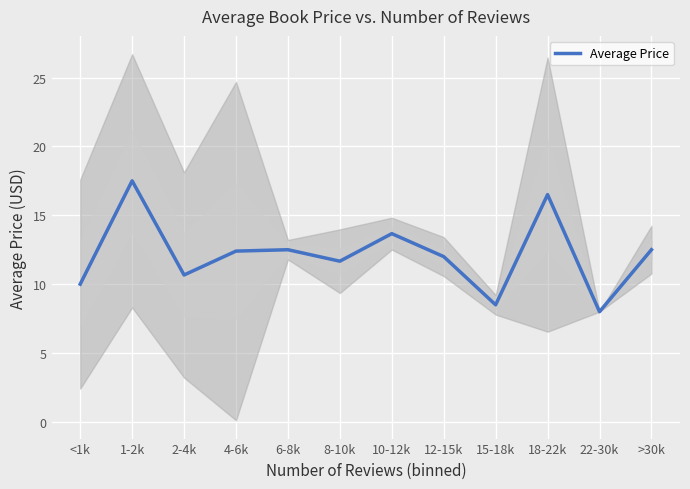

Is it true that the value at 10-12k is 13.7?

True